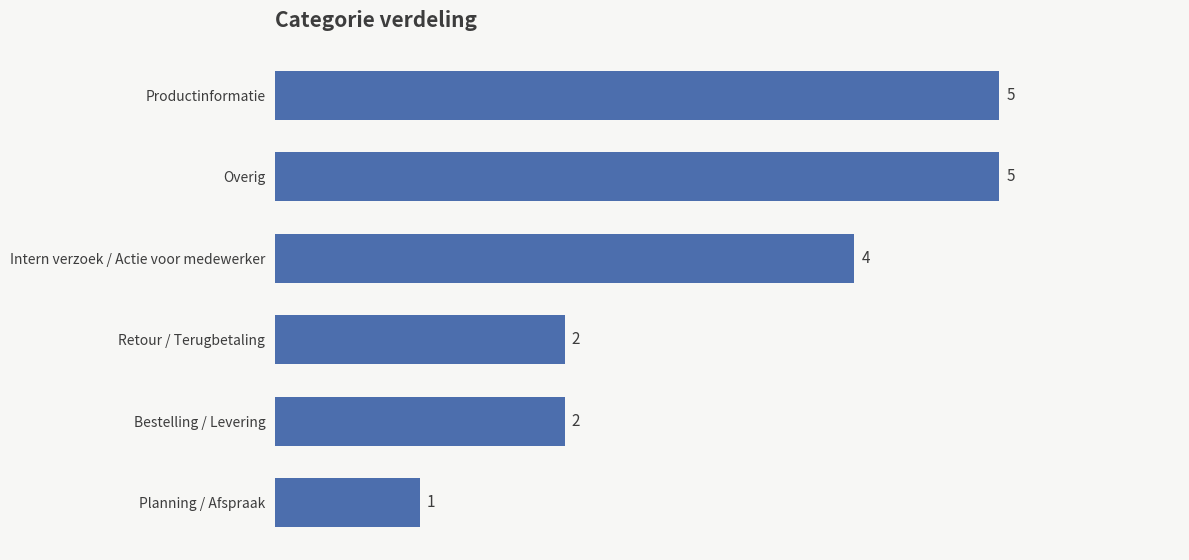

Reading bottom to top, transcribe all the data shown in this chart.

Planning / Afspraak=1	Bestelling / Levering=2	Retour / Terugbetaling=2	Intern verzoek / Actie voor medewerker=4	Overig=5	Productinformatie=5